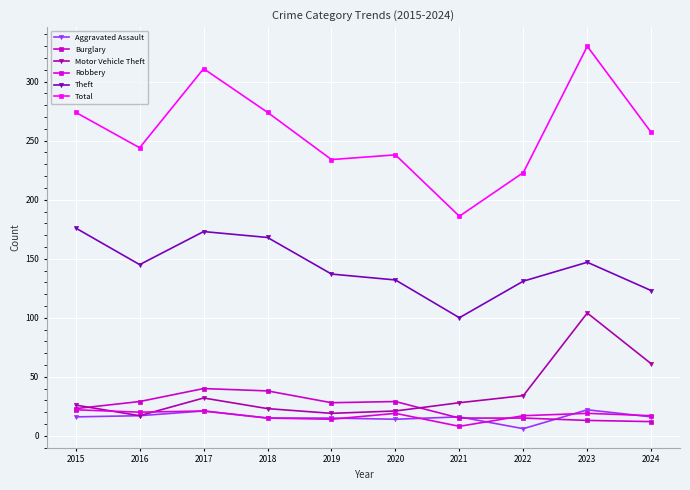

Which series has the widest spread of values?

Total